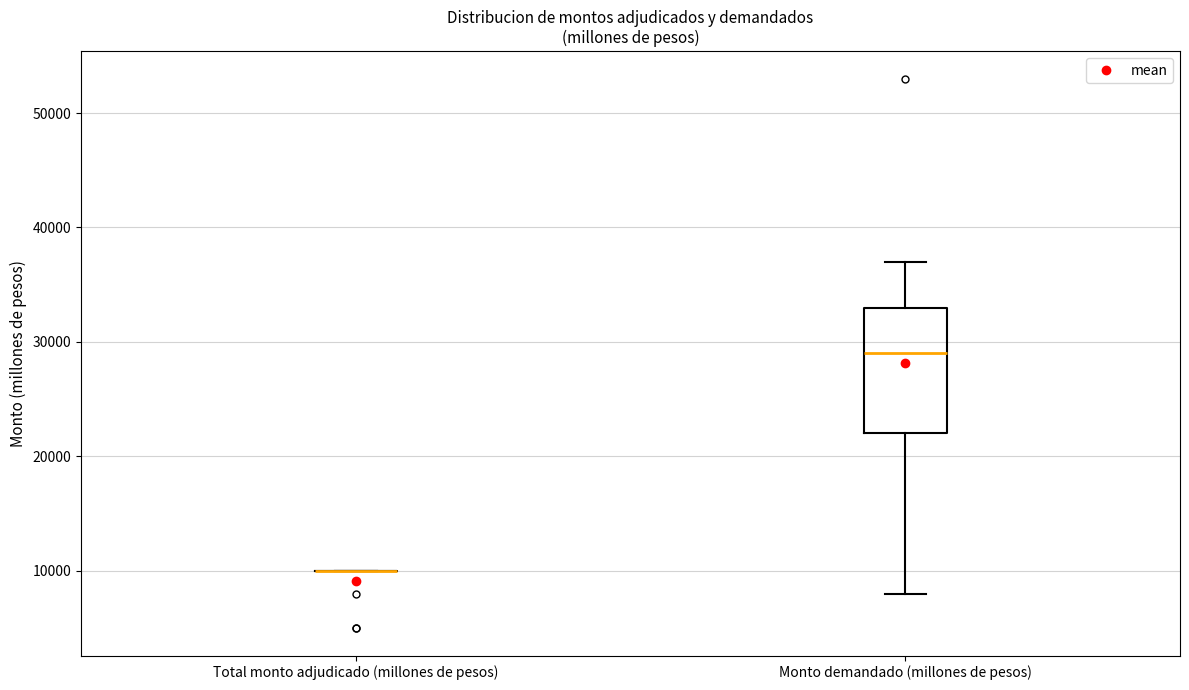

Reading left to right, transcribe this box plot: for each box, give where its median line is, the range the box spans, and where its two whiskers end, as read against the y-axis. The values are not printed on the chart, so give them approximately, as read against the axis.

Total monto adjudicado (millones de pesos): box collapsed to a line at 10000, whiskers 10000 to 10000
Monto demandado (millones de pesos): median 29000, box 22000 to 33000, whiskers 8000 to 37000